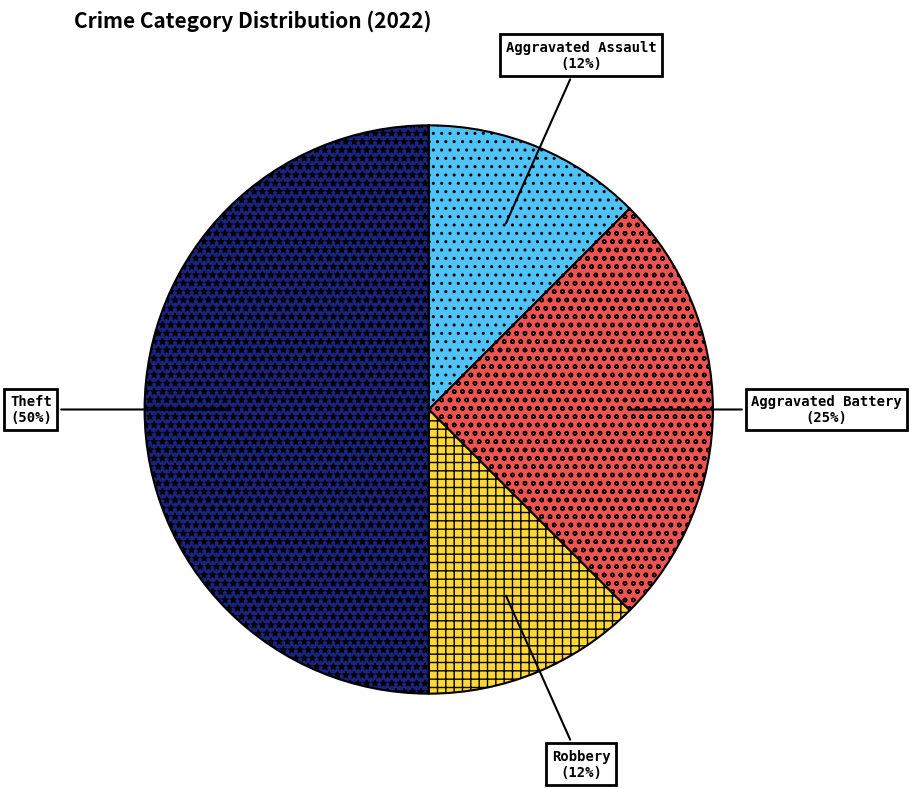

To the nearest percent, what portion does Aggravated Battery represent?

25%